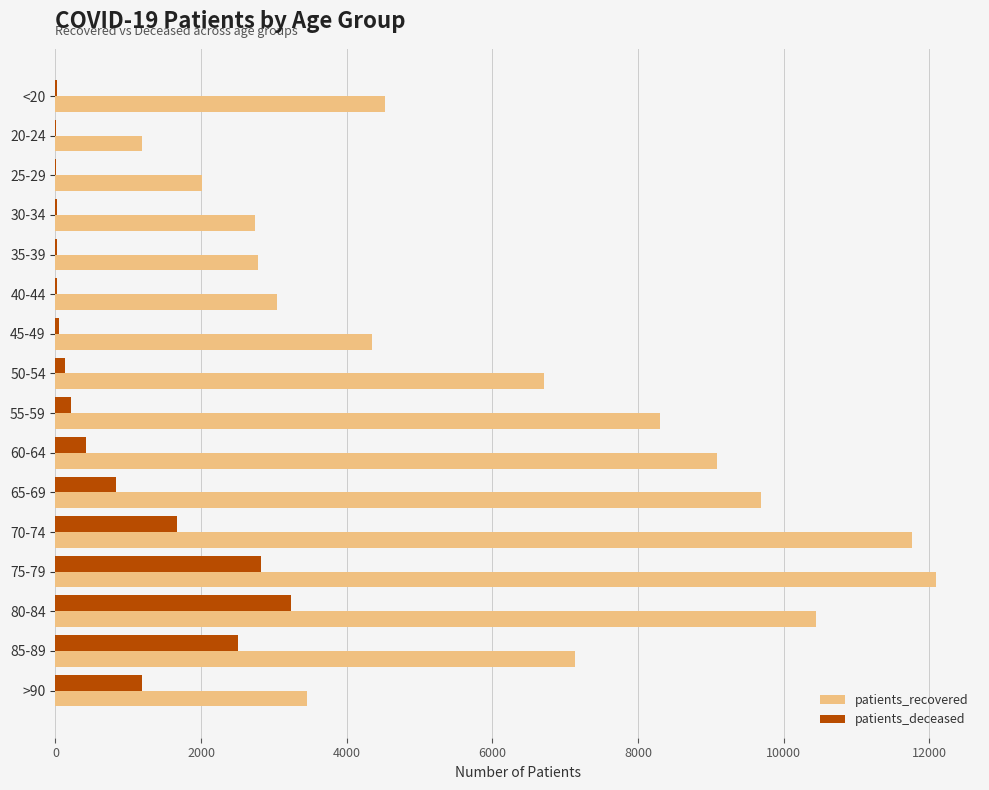

Which series changed the most between 45-49 and 50-54?

patients_recovered